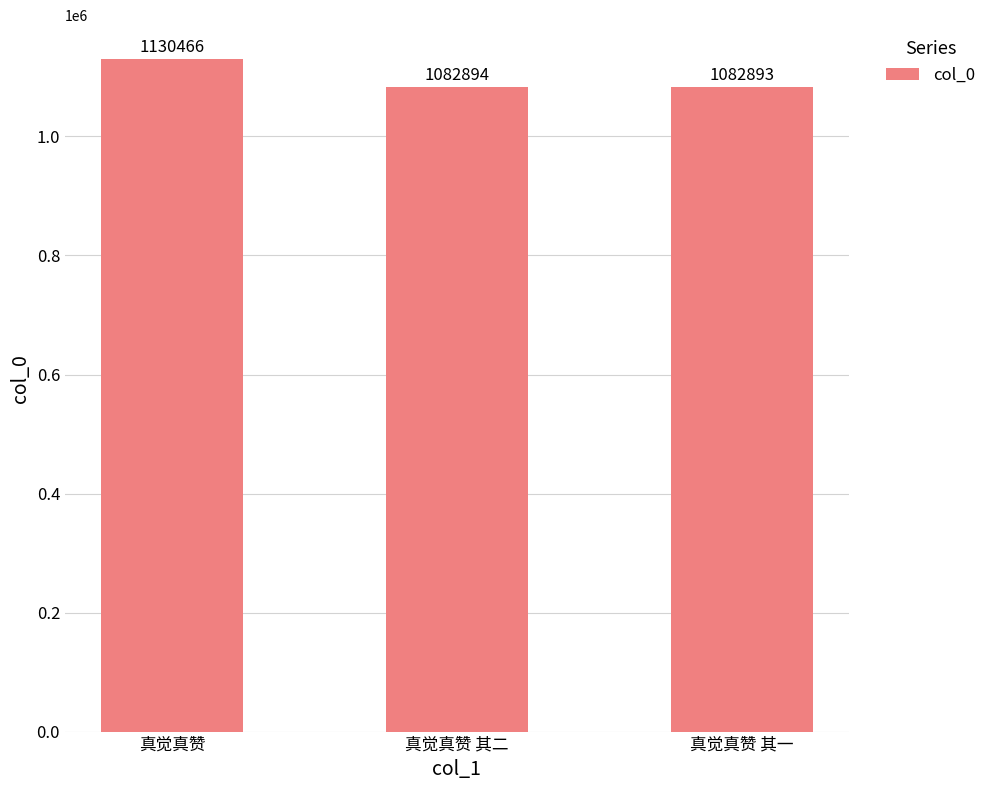

What value does the data have at 真觉真赞?

1130466